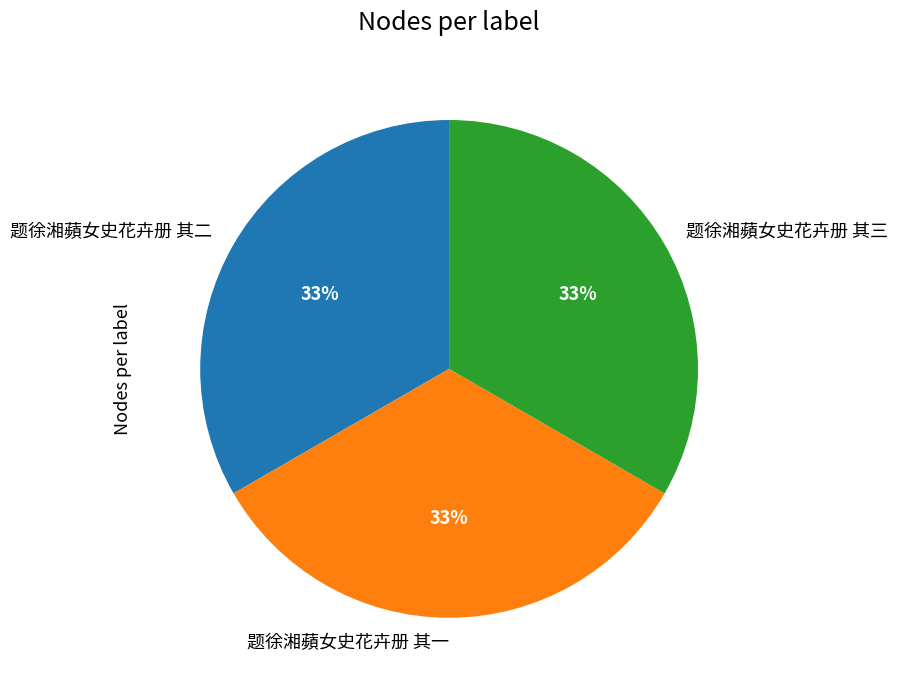

How many slices are in this pie chart?

3